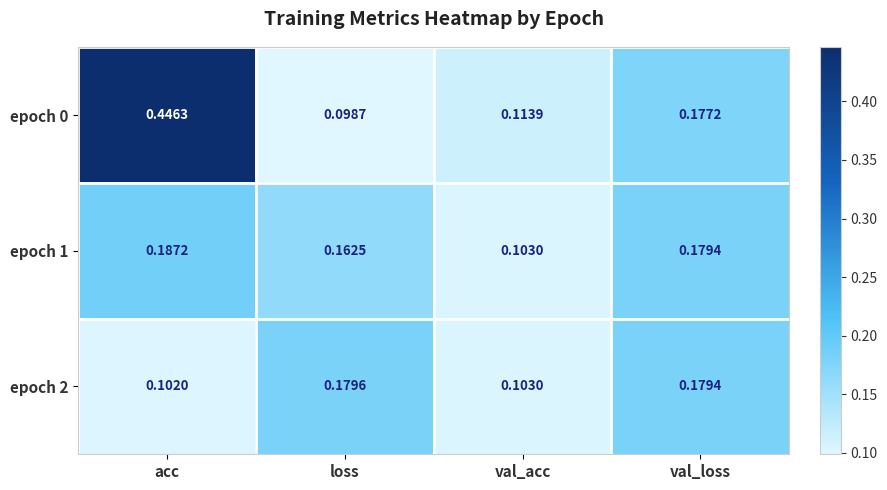

Where is epoch 2 nearest to the value 0?

acc